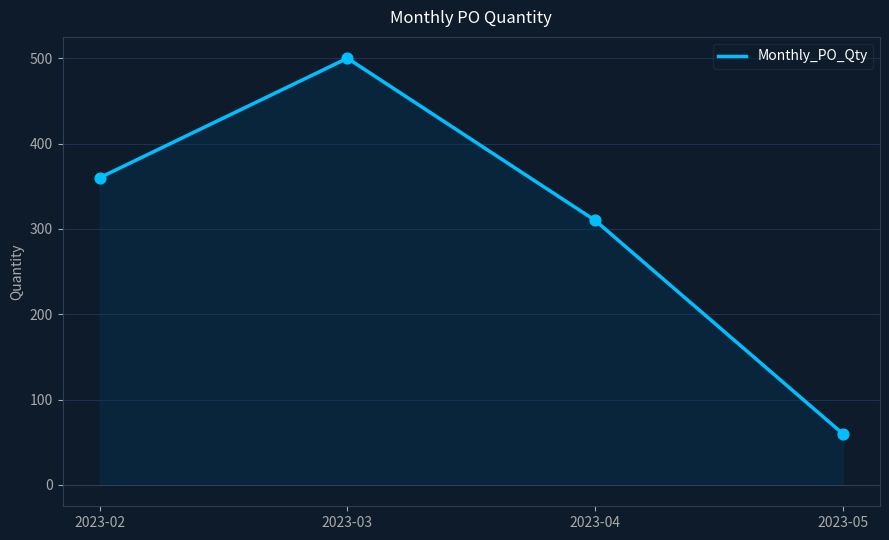

What is the ratio of the value at 2023-02 to the value at 2023-04?

1.2